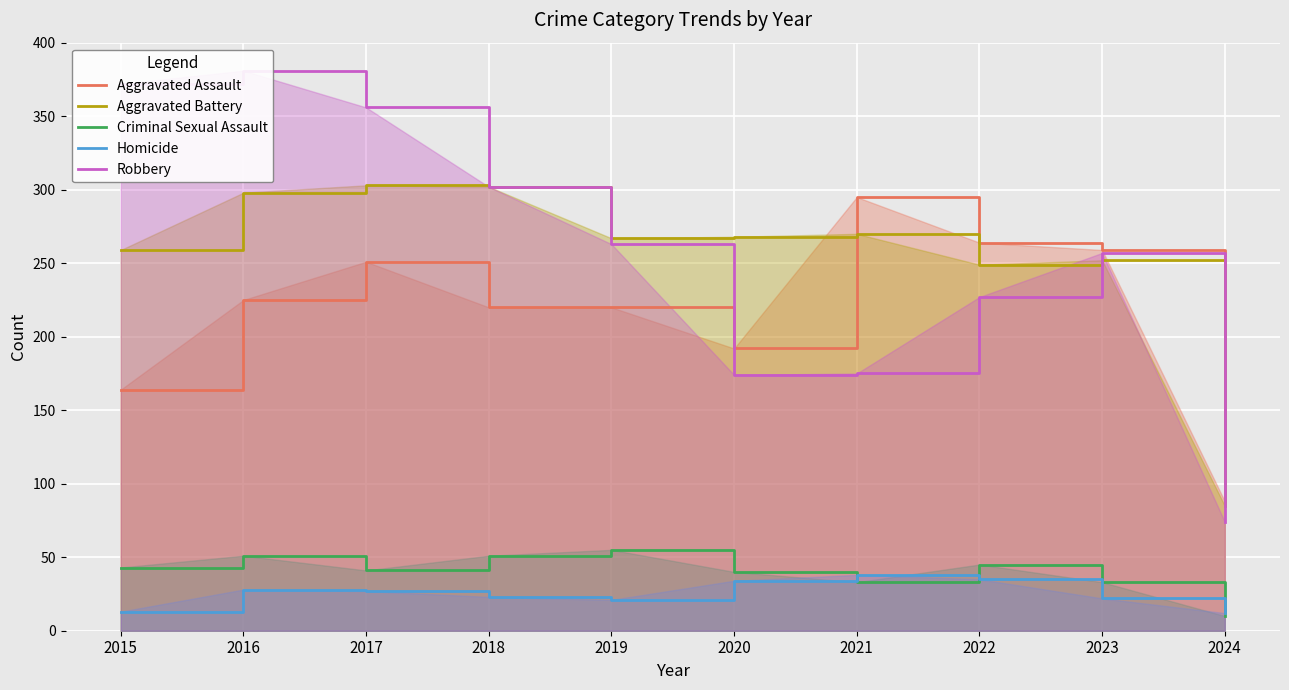

Which series has the largest range (max minus min)?

Robbery